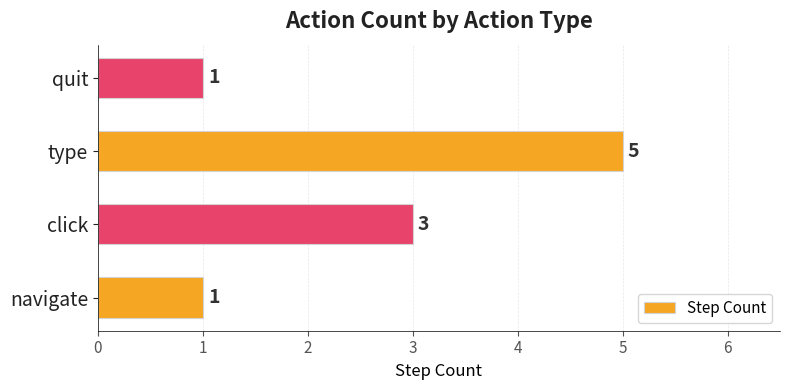

Reading bottom to top, list all the values displayed in this chart.

1	3	5	1